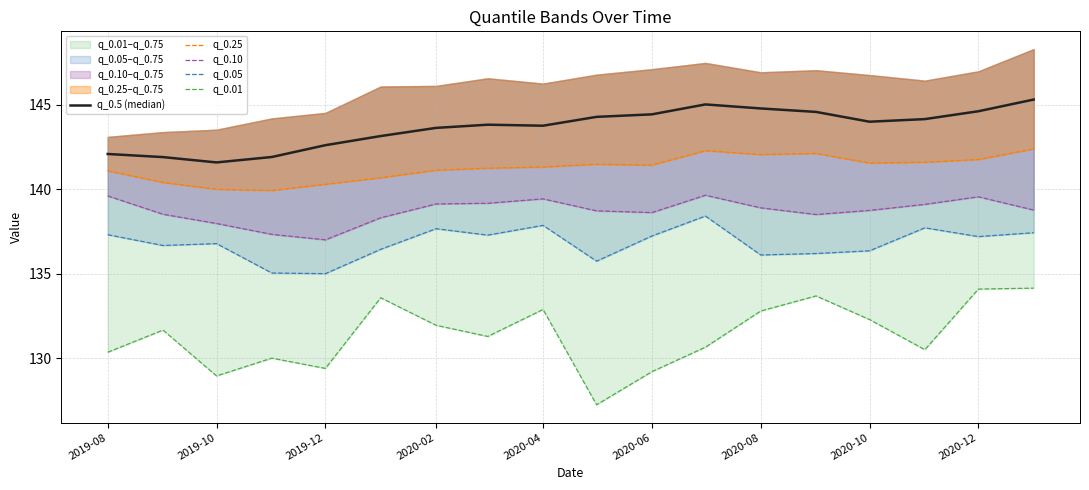

Where does the q_0.05 series first go above 137?

2019-08